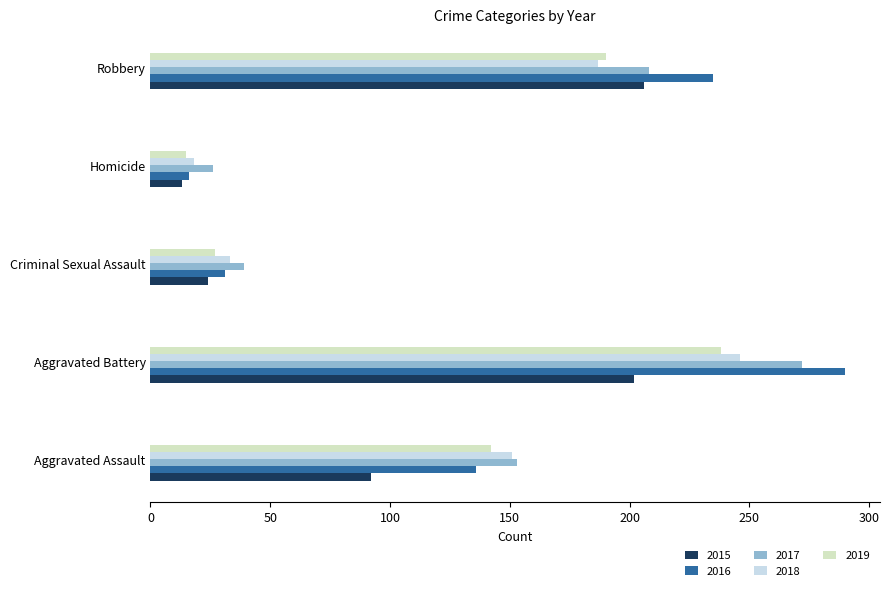

Rank the categories by 2018 value from highest to lowest.

Aggravated Battery, Robbery, Aggravated Assault, Criminal Sexual Assault, Homicide